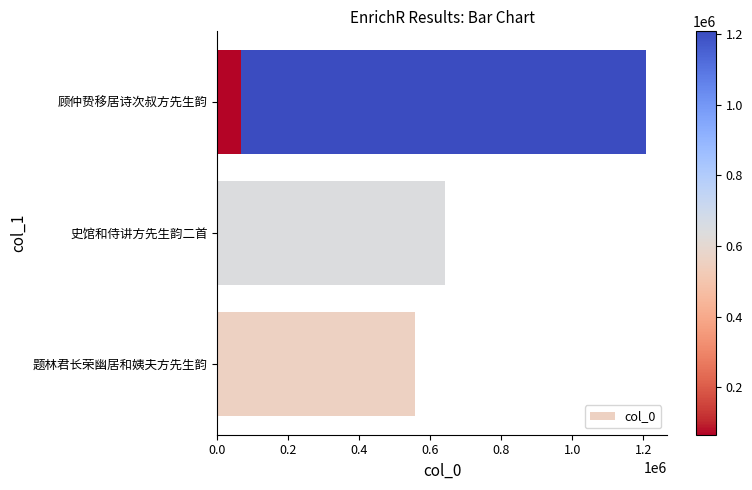

What is the change in value from 0.2 to 0.4?

+565399